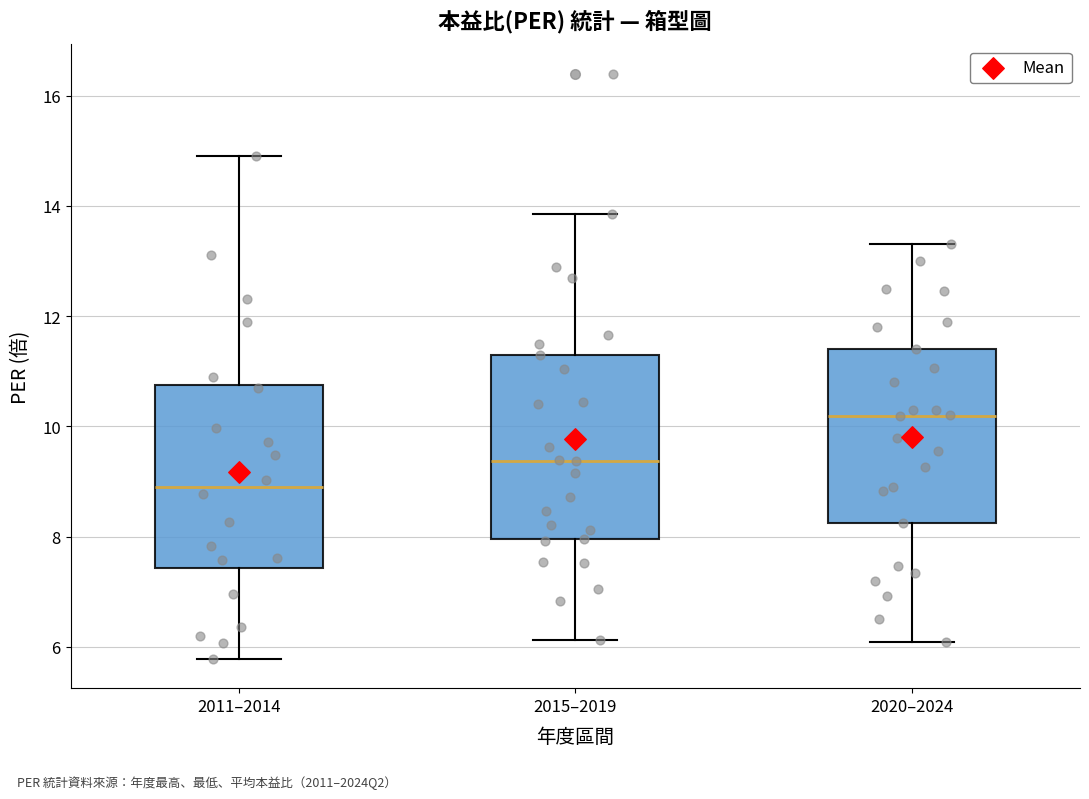

Where does the upper whisker of the box for 2015–2019 end on the y-axis? The values are not printed on the chart, so give them approximately, as read against the axis.

13.8